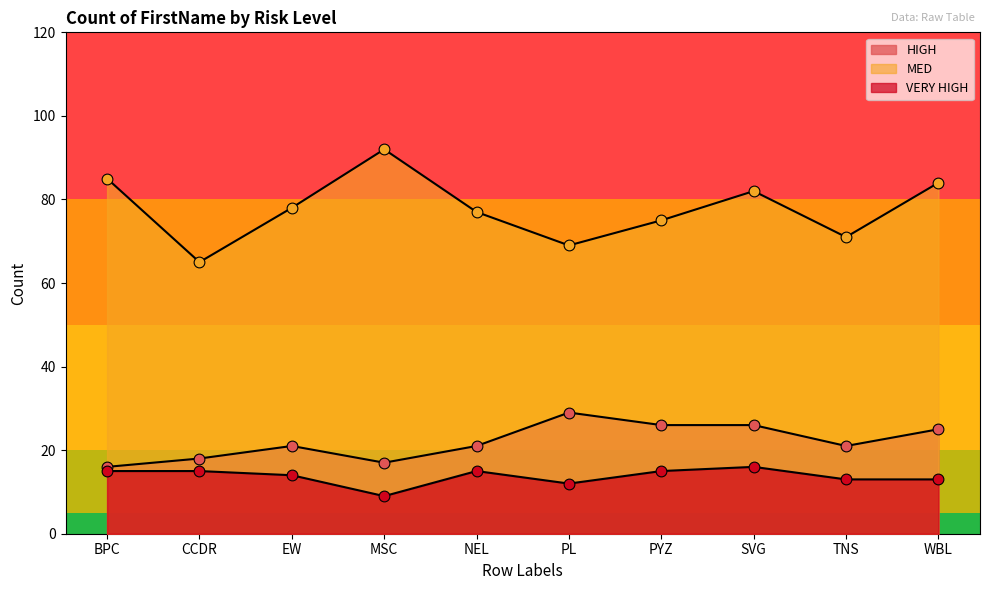

What are all the series names shown in the legend?

HIGH, MED, VERY HIGH